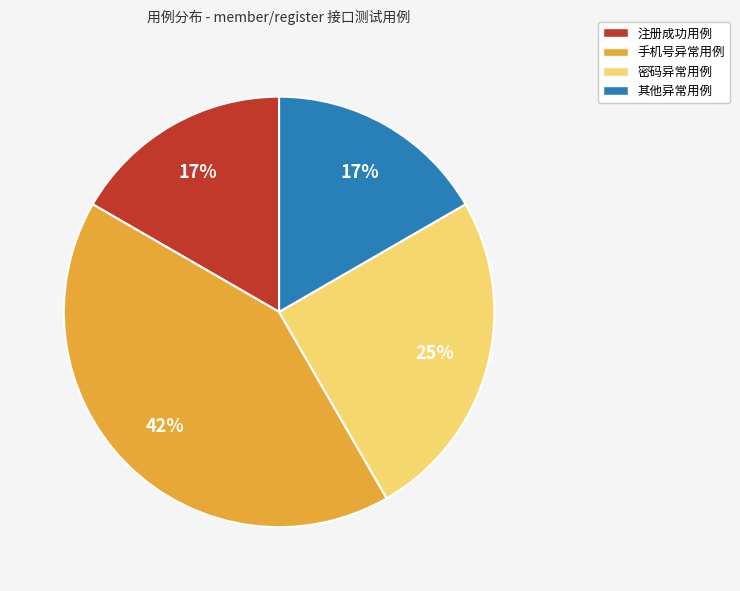

How many slices are in this pie chart?

4